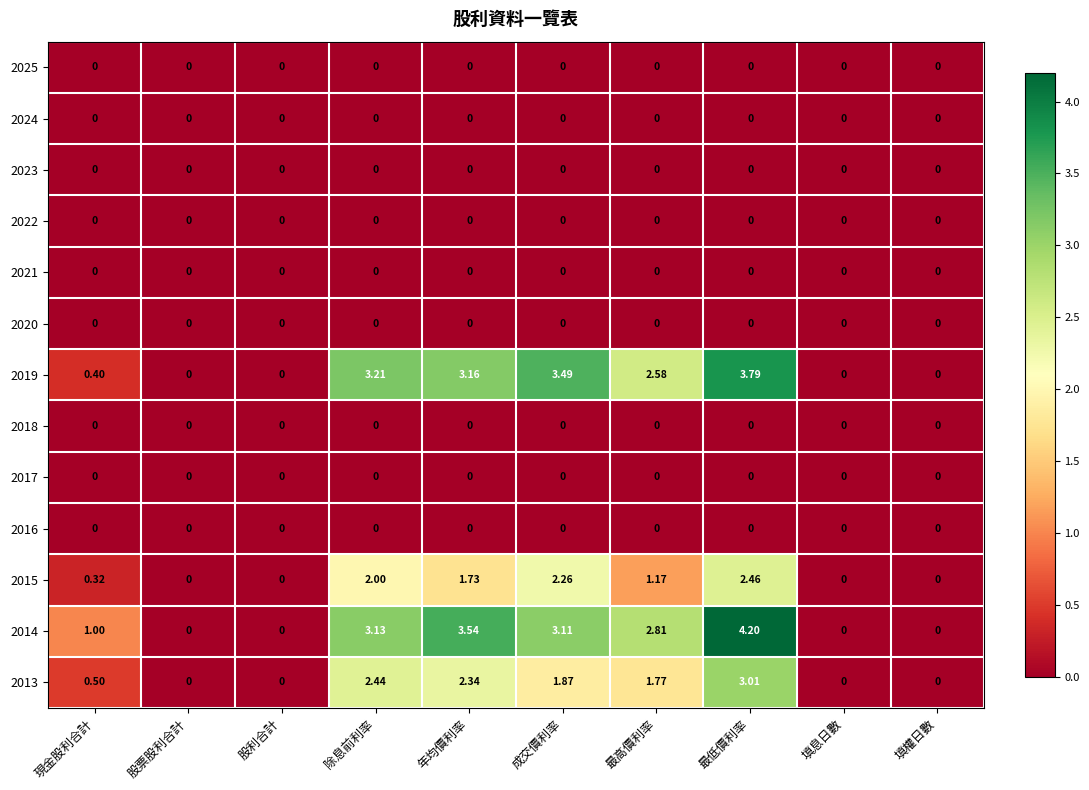

At which category is the sum across all series the highest?

最低價利率